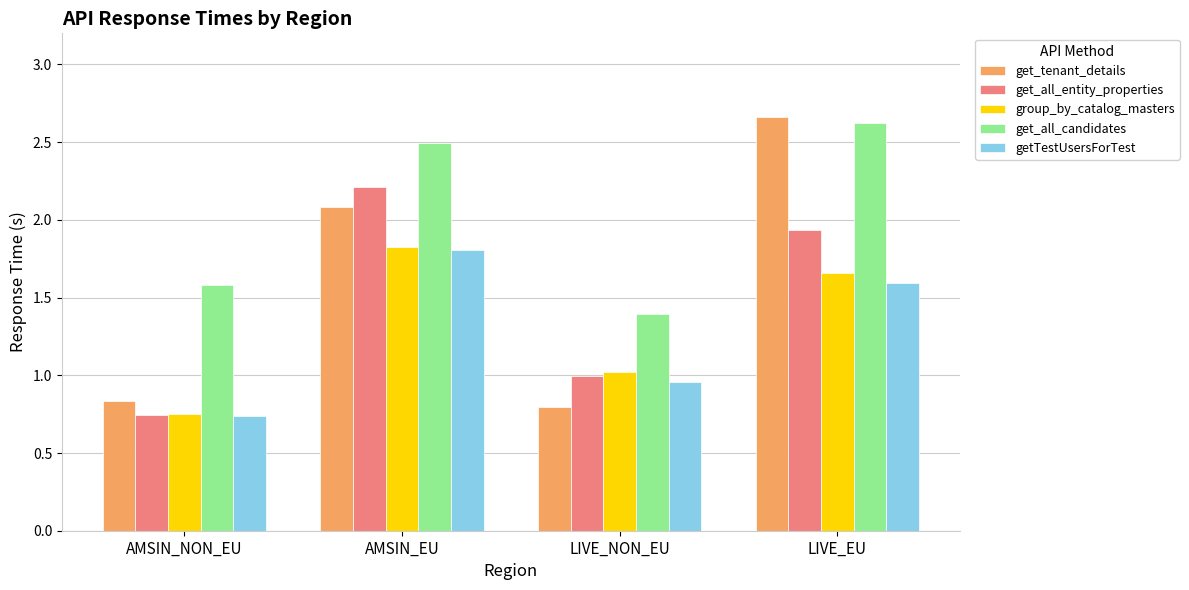

What is the label of the 4th bar from the left?

LIVE_EU